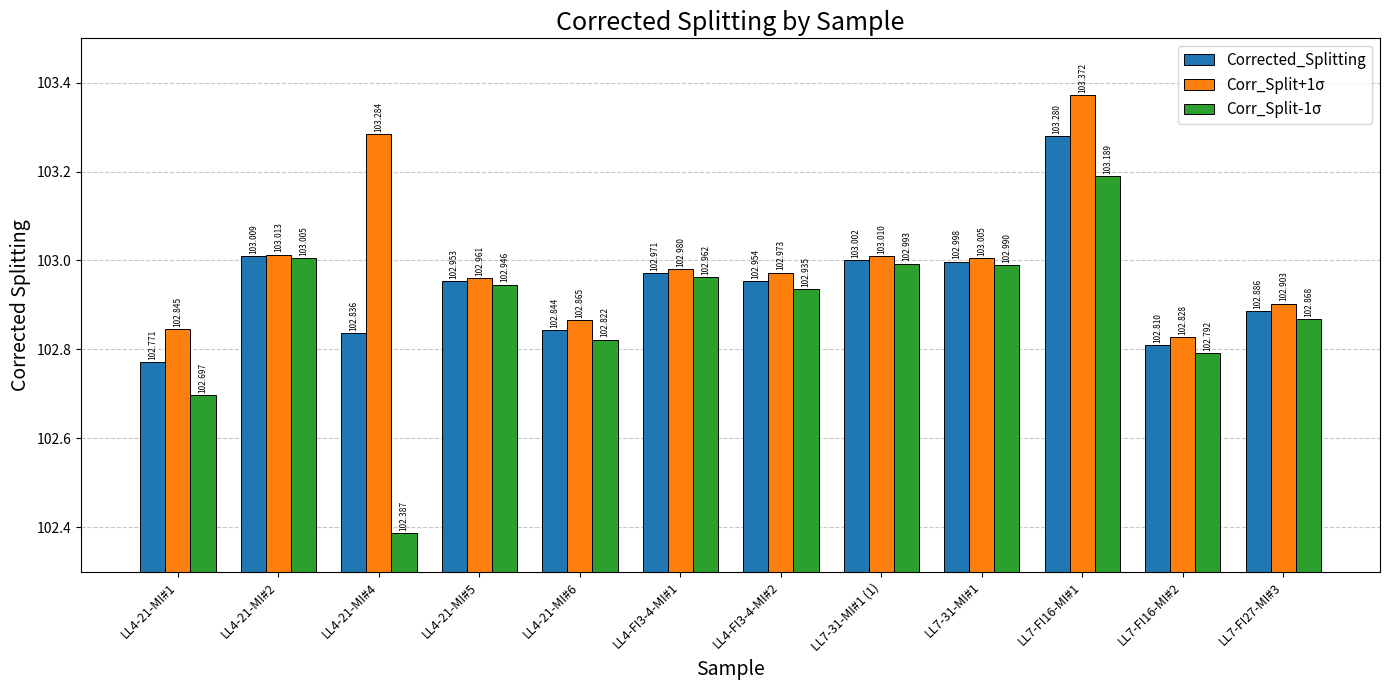

Which category has the lowest value in the Corrected_Splitting series?

LL4-21-MI#1